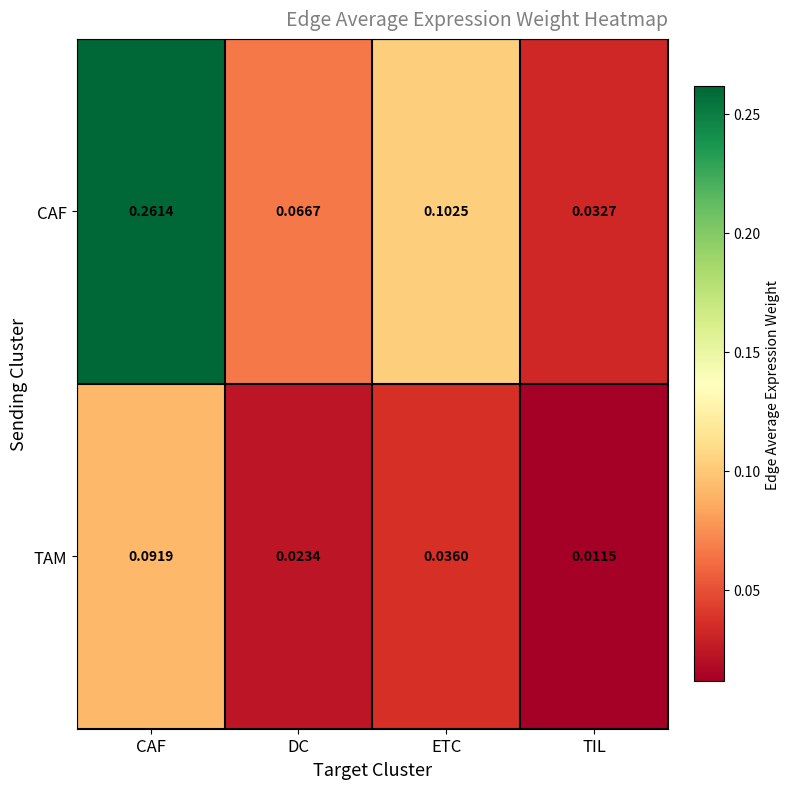

Where is CAF nearest to the value 0?

TIL